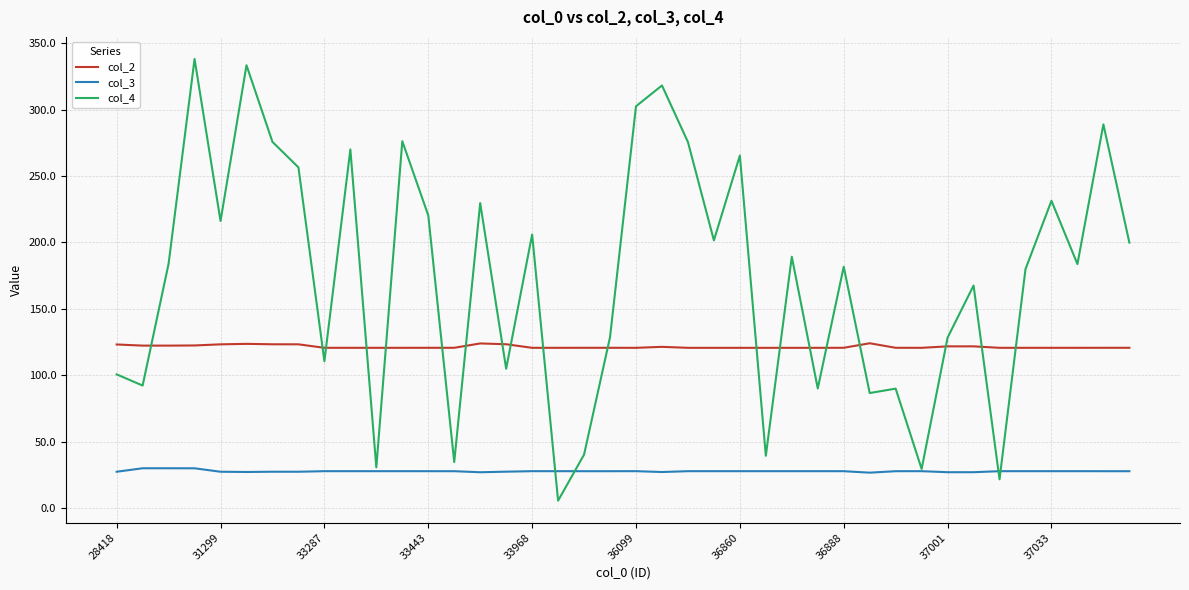

At how many categories does at least one series exceed 315?

3